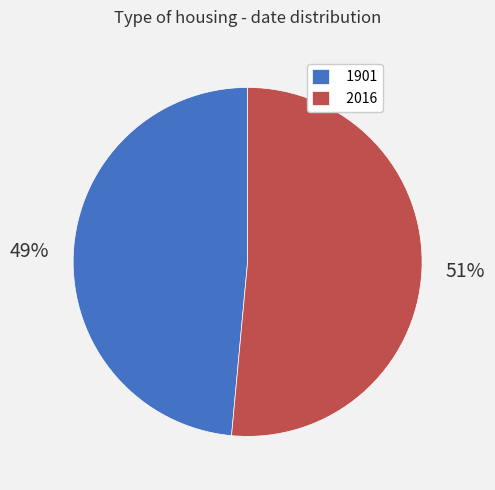

To the nearest percent, what portion does 2016 represent?

51%